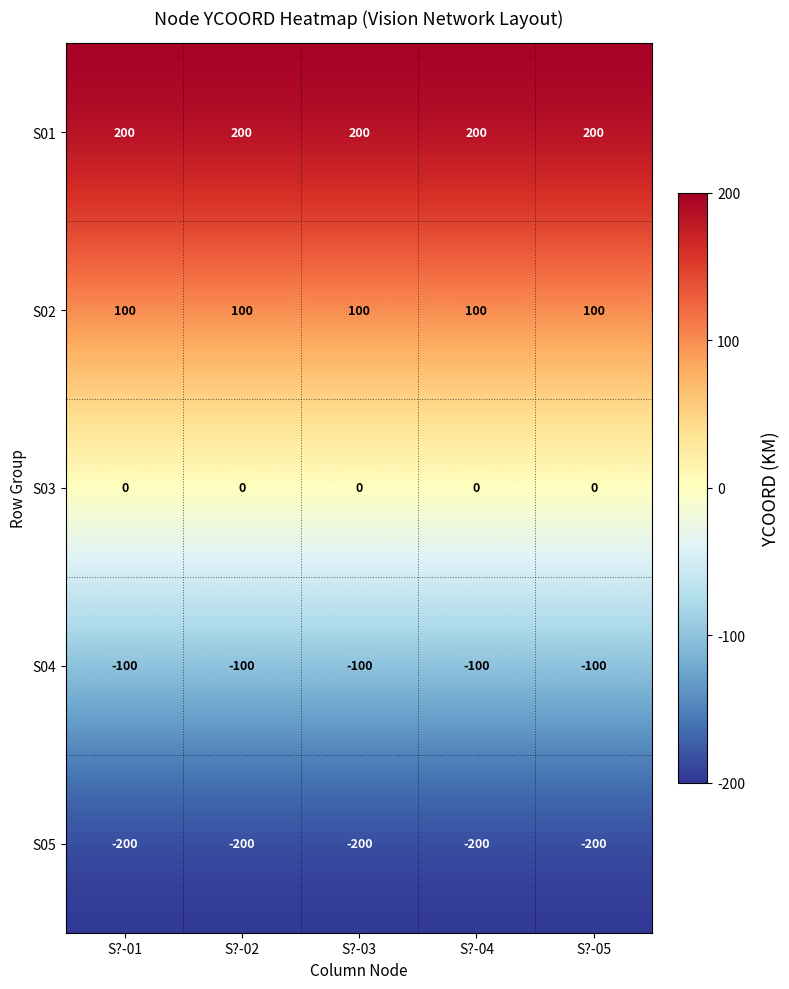

List the series in order of their peak value, lowest first.

S05, S04, S03, S02, S01